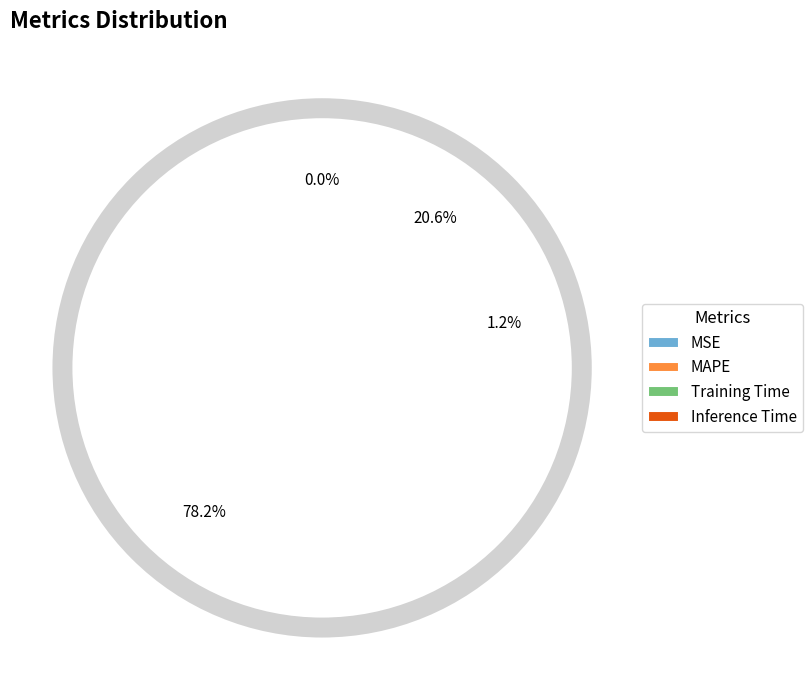

What percentage is the MAPE slice, to the nearest percent?

78%